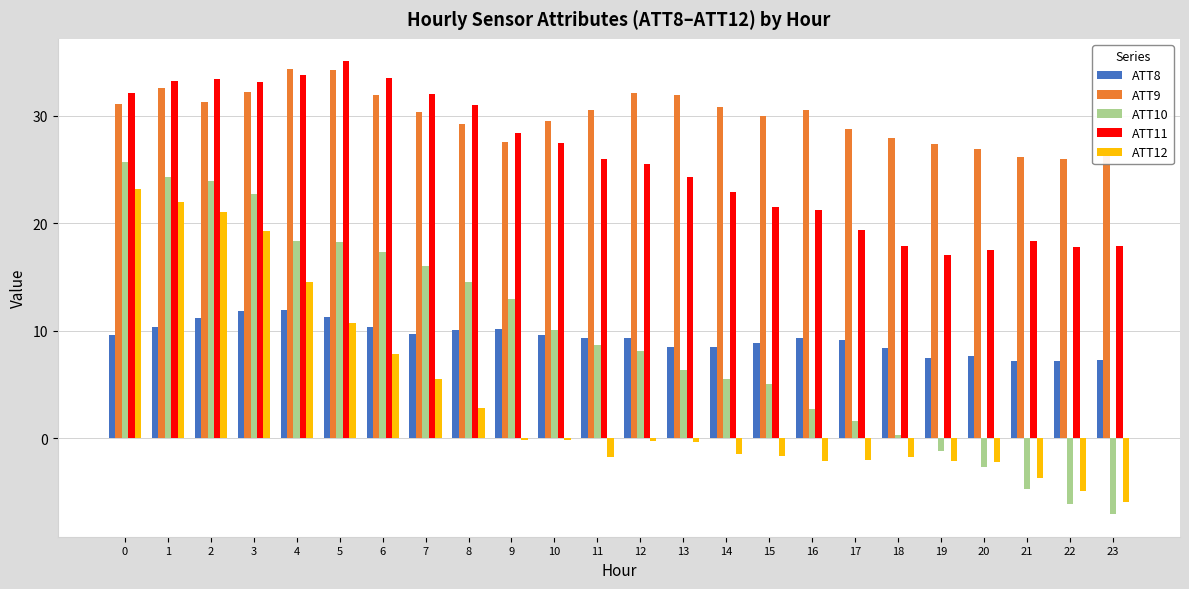

What are all the series names shown in the legend?

ATT8, ATT9, ATT10, ATT11, ATT12